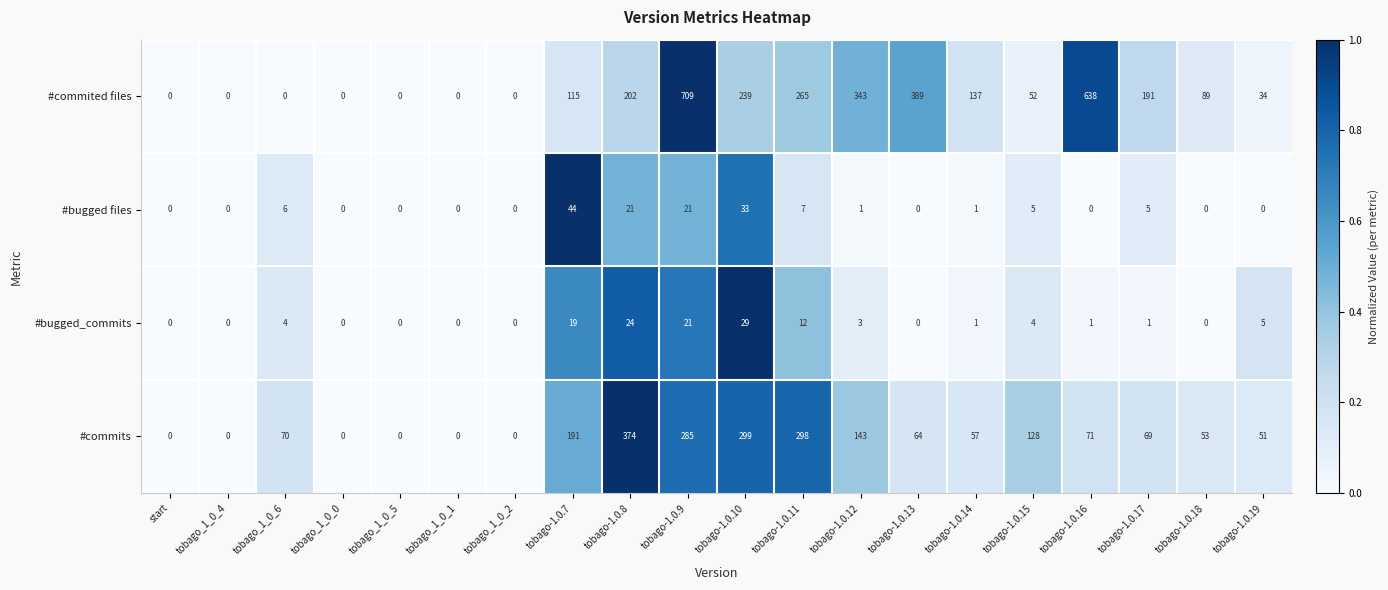

How many positive values does the #bugged files series have?

10